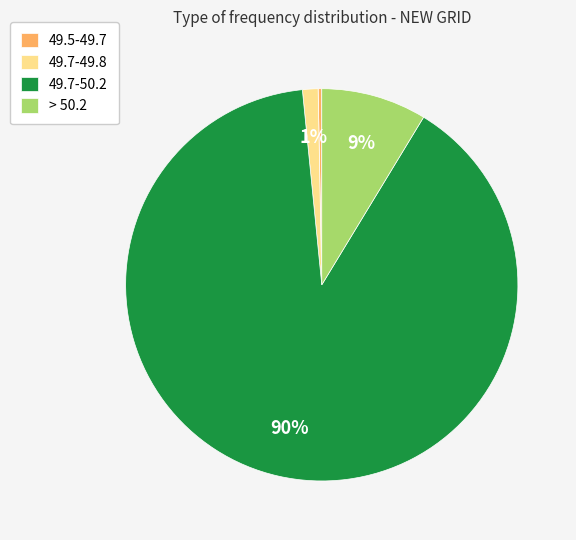

Is the sum of > 50.2 and 49.7-49.8 greater than half?

No